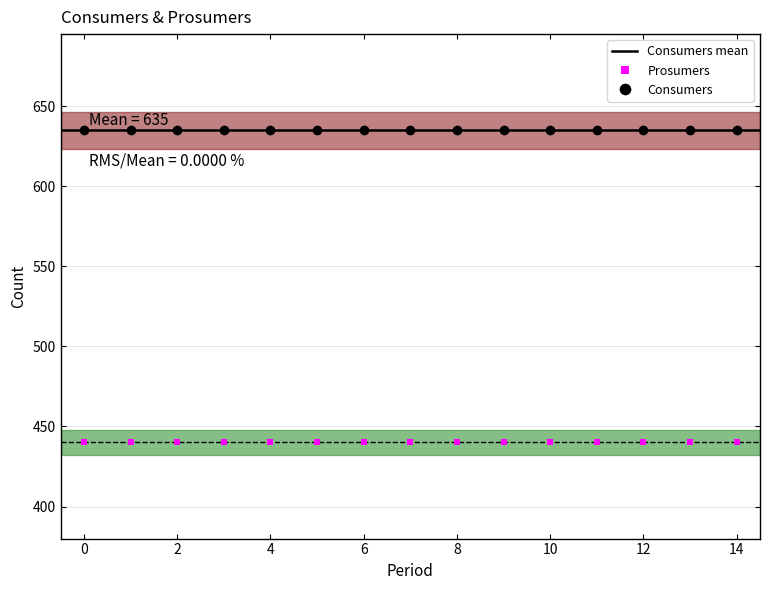

True or false: Prosumers has a value of 248 at 0.

False